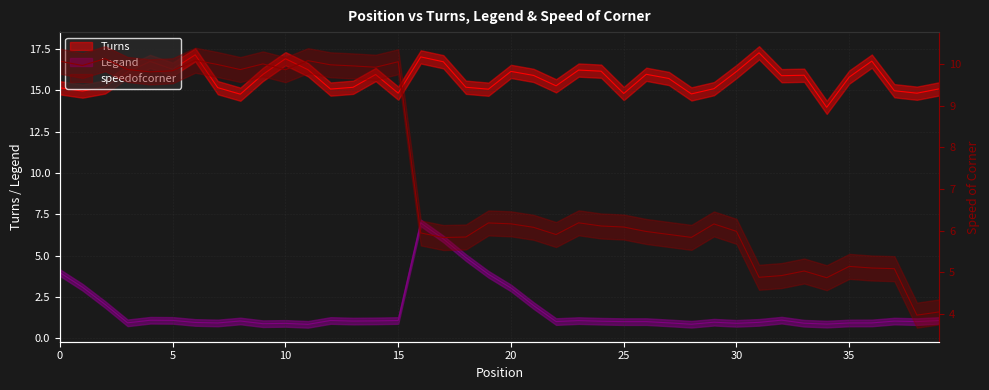

What is the difference between the second highest and second lowest values in the Legand series?

5.2